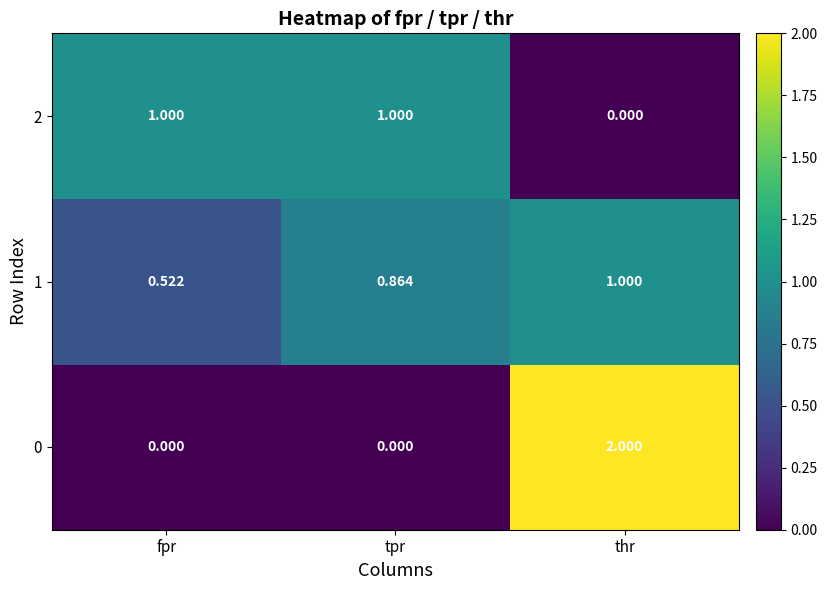

Which series has the largest total across all categories?

1